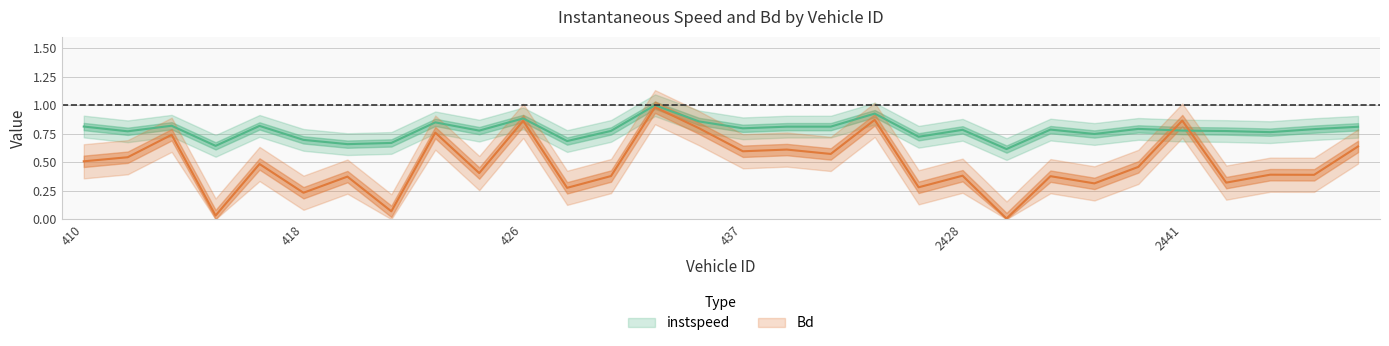

How many lines are shown in the chart?

2